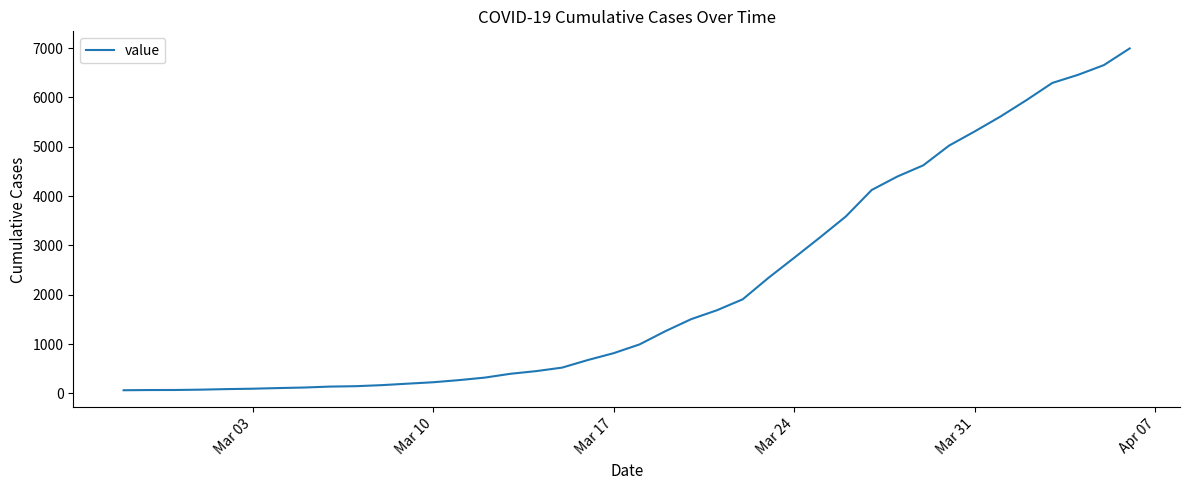

What is the greatest value displayed?

6995